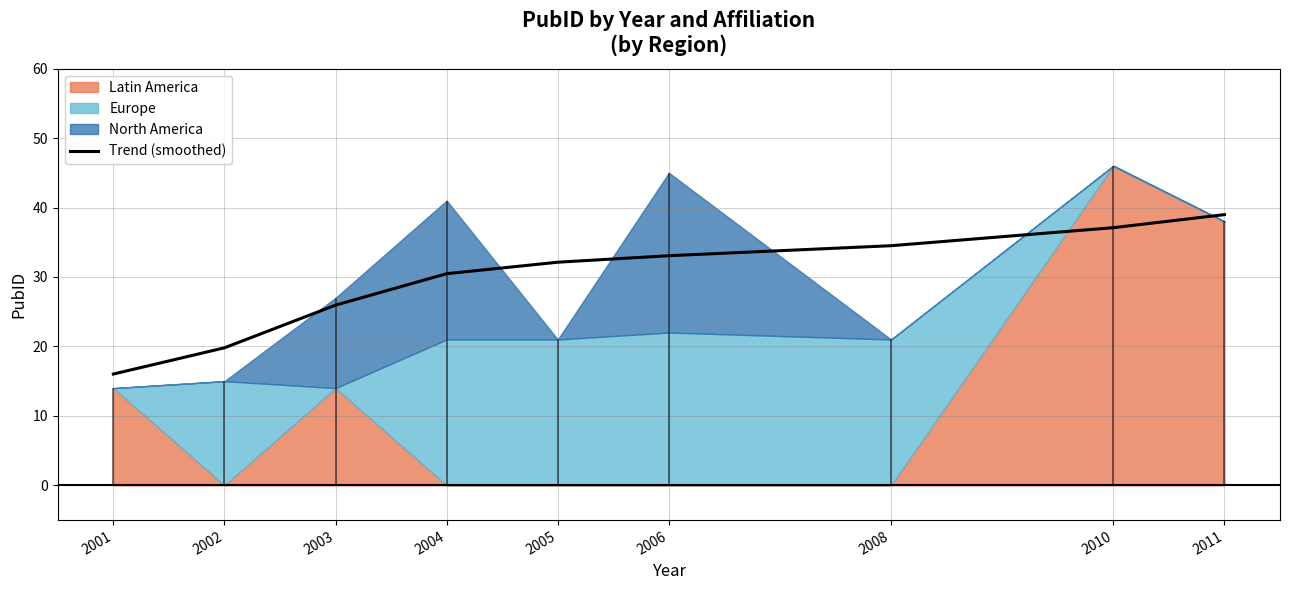

Is it true that the value at 2001 is 16.0?

True